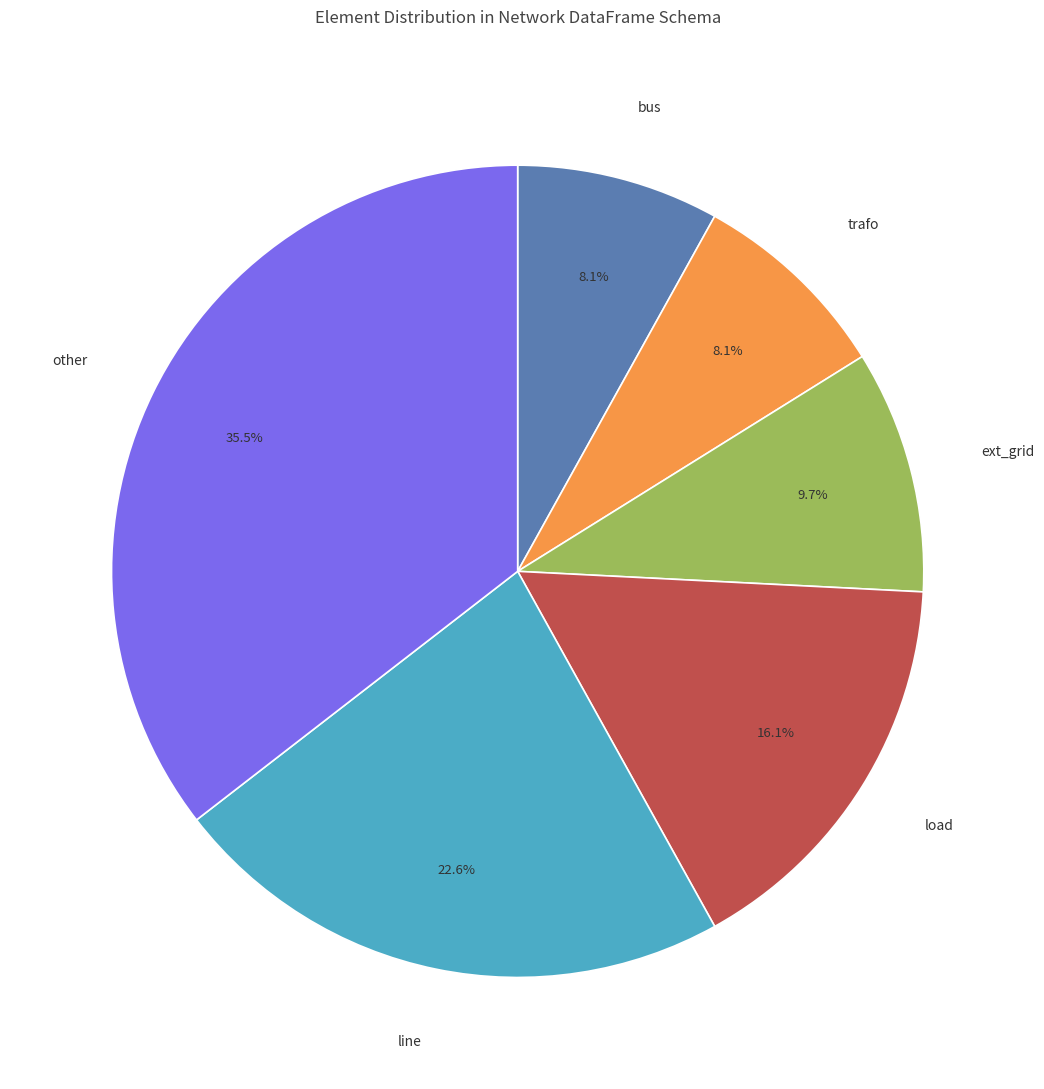

How many segments does this pie chart have?

6